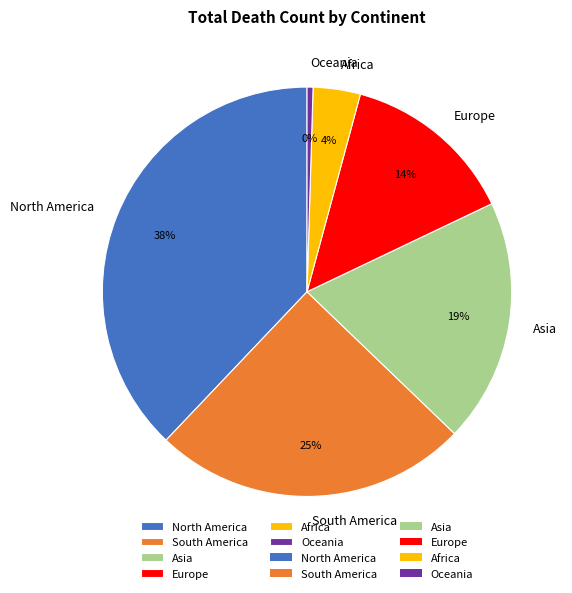

Approximately how many times larger is the value at Asia compared to Oceania?

40.9